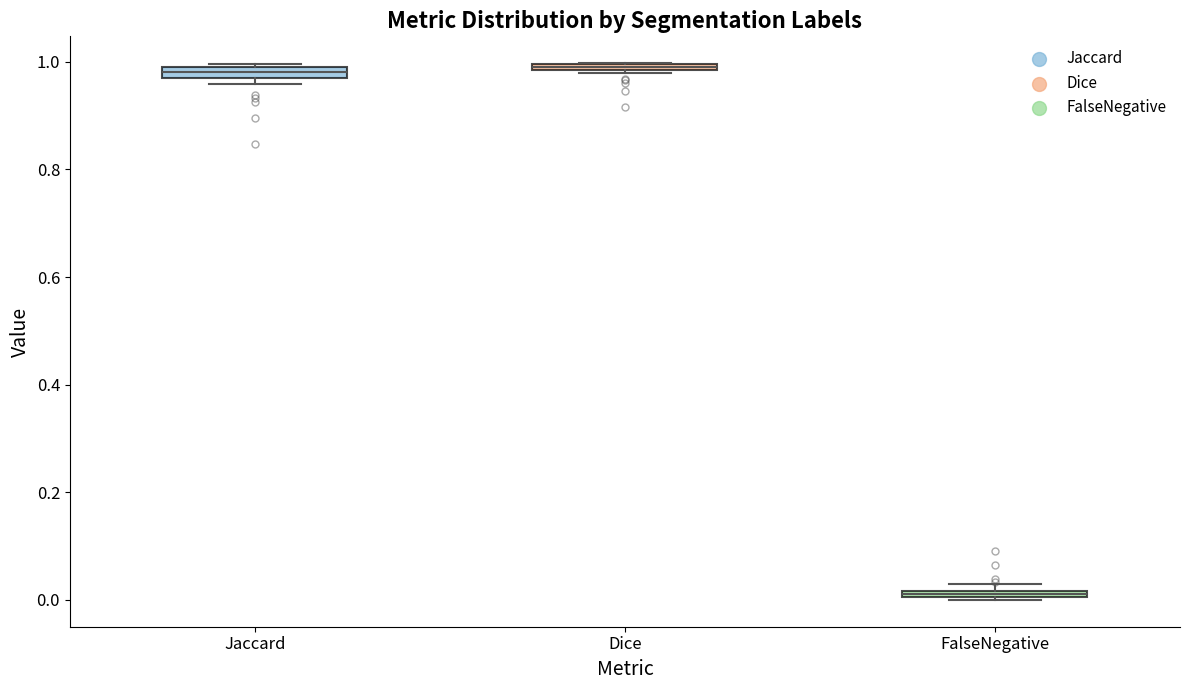

Where is the upper edge of the box for Dice on the y-axis? The values are not printed on the chart, so give them approximately, as read against the axis.

1.00